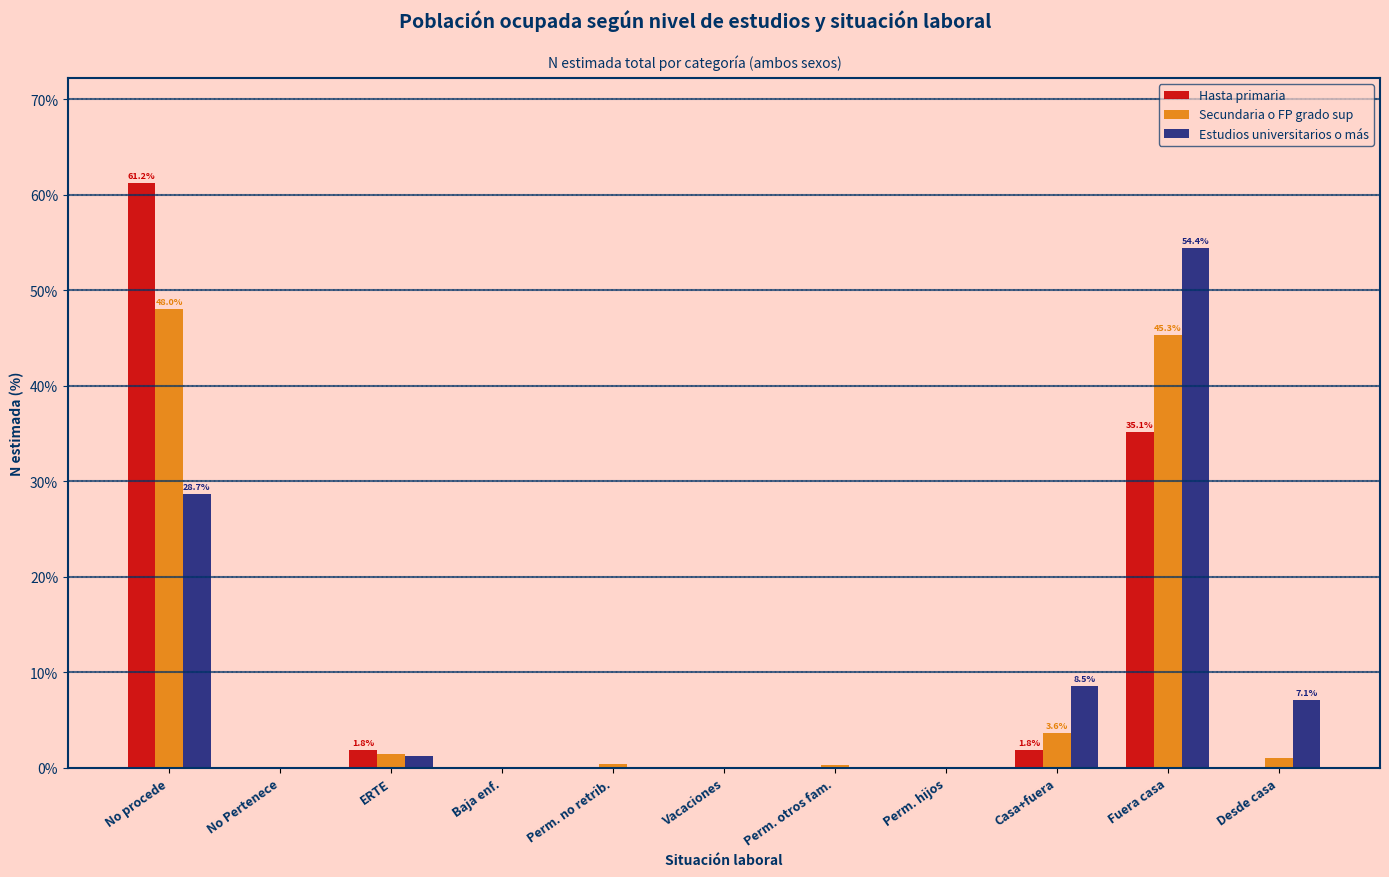

Which series changed the most between Perm. otros fam. and Fuera casa?

Estudios universitarios o más